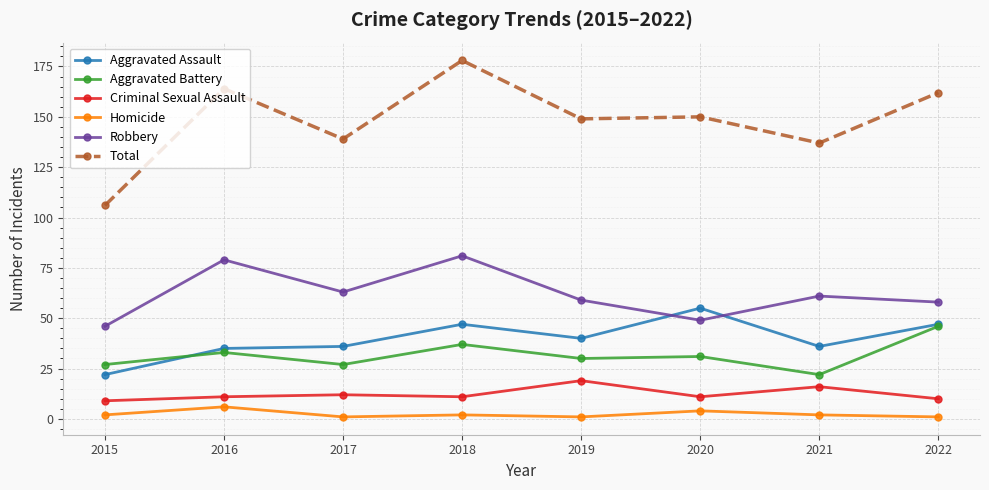

At which category is the sum across all series the highest?

2018